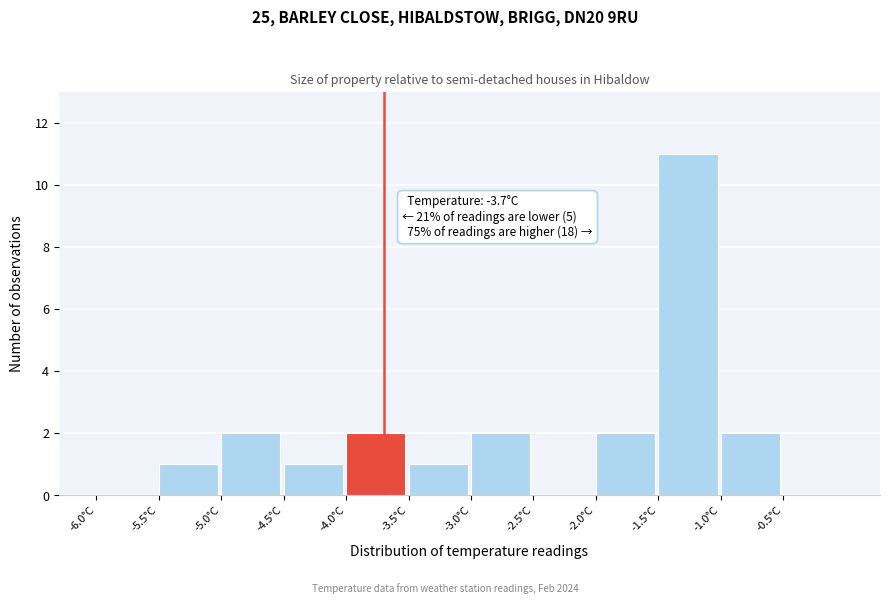

Which range on the x-axis has the tallest bar?

-1.5 to -1.0